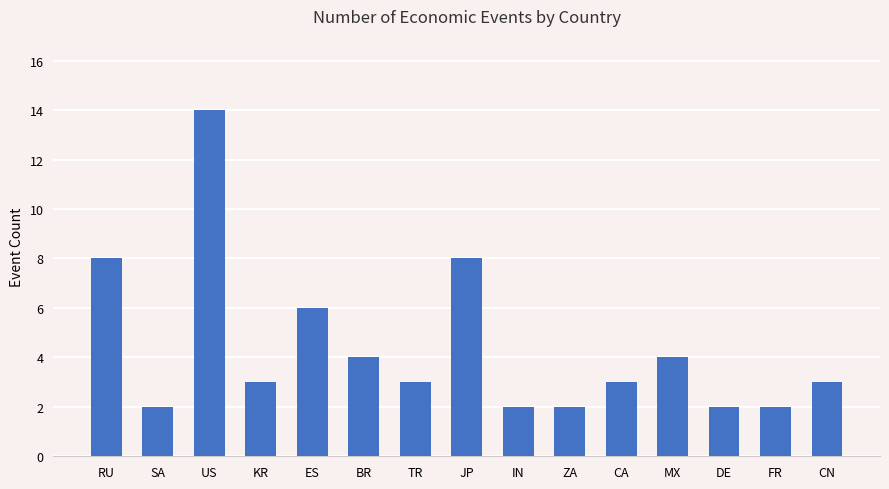

What is the value of the 1st bar from the left?

8